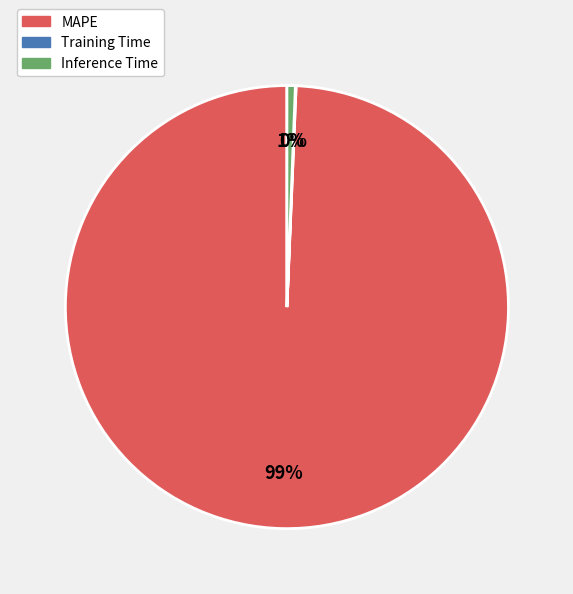

To the nearest percent, what is the difference between the largest and smallest slice percentages?

99%